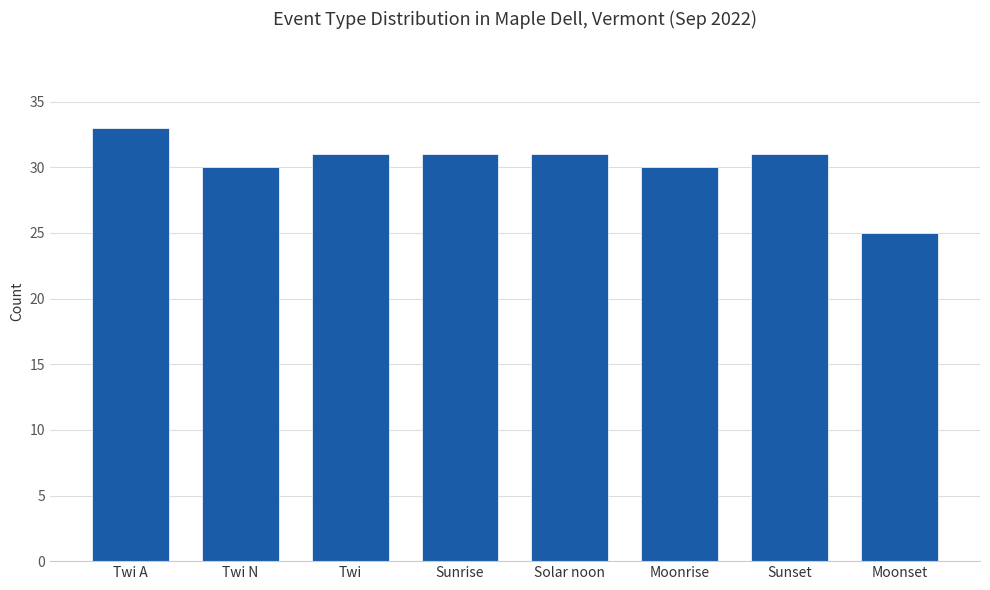

What is the label of the 2nd bar from the right?

Sunset